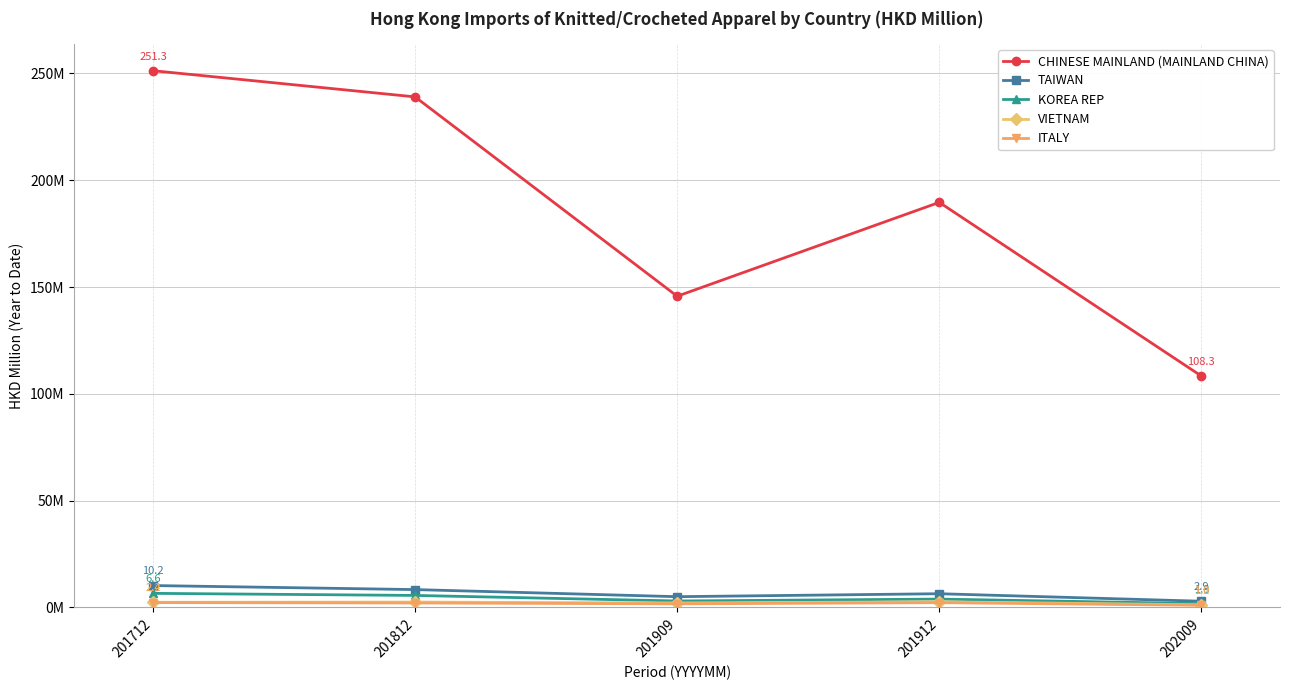

True or false: VIETNAM and CHINESE MAINLAND (MAINLAND CHINA) intersect in this chart.

False